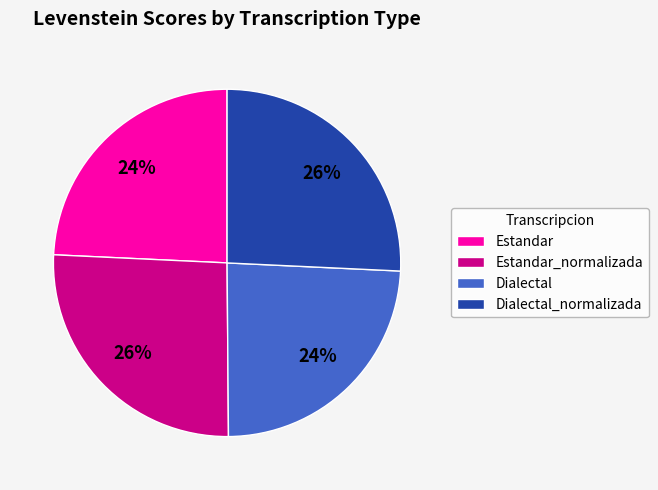

True or false: Dialectal accounts for 24% of the total.

True